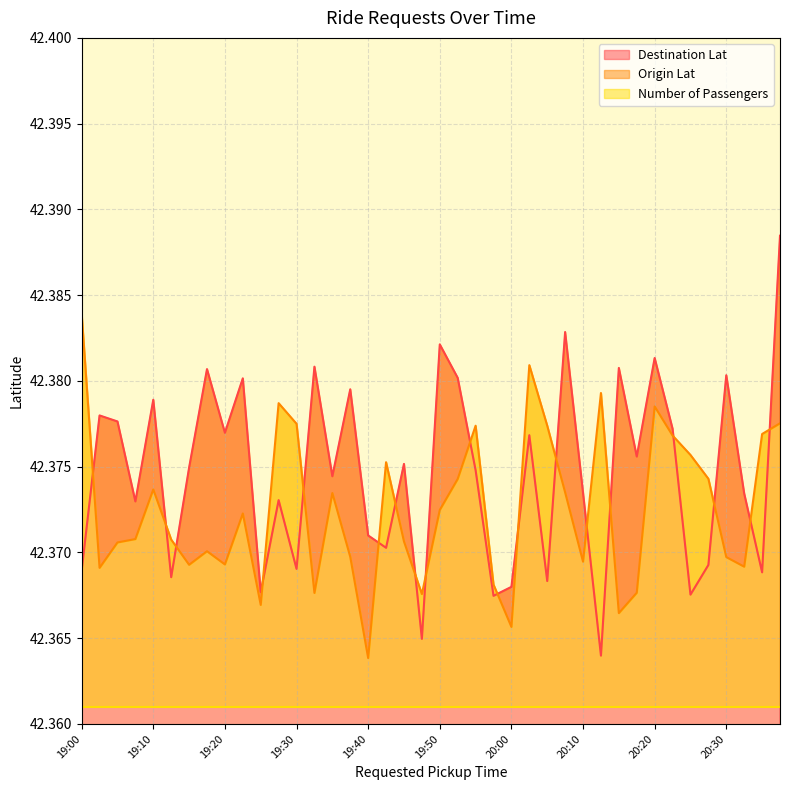

The value of Destination Lat at 19:50 is 60.0. True or false?

False